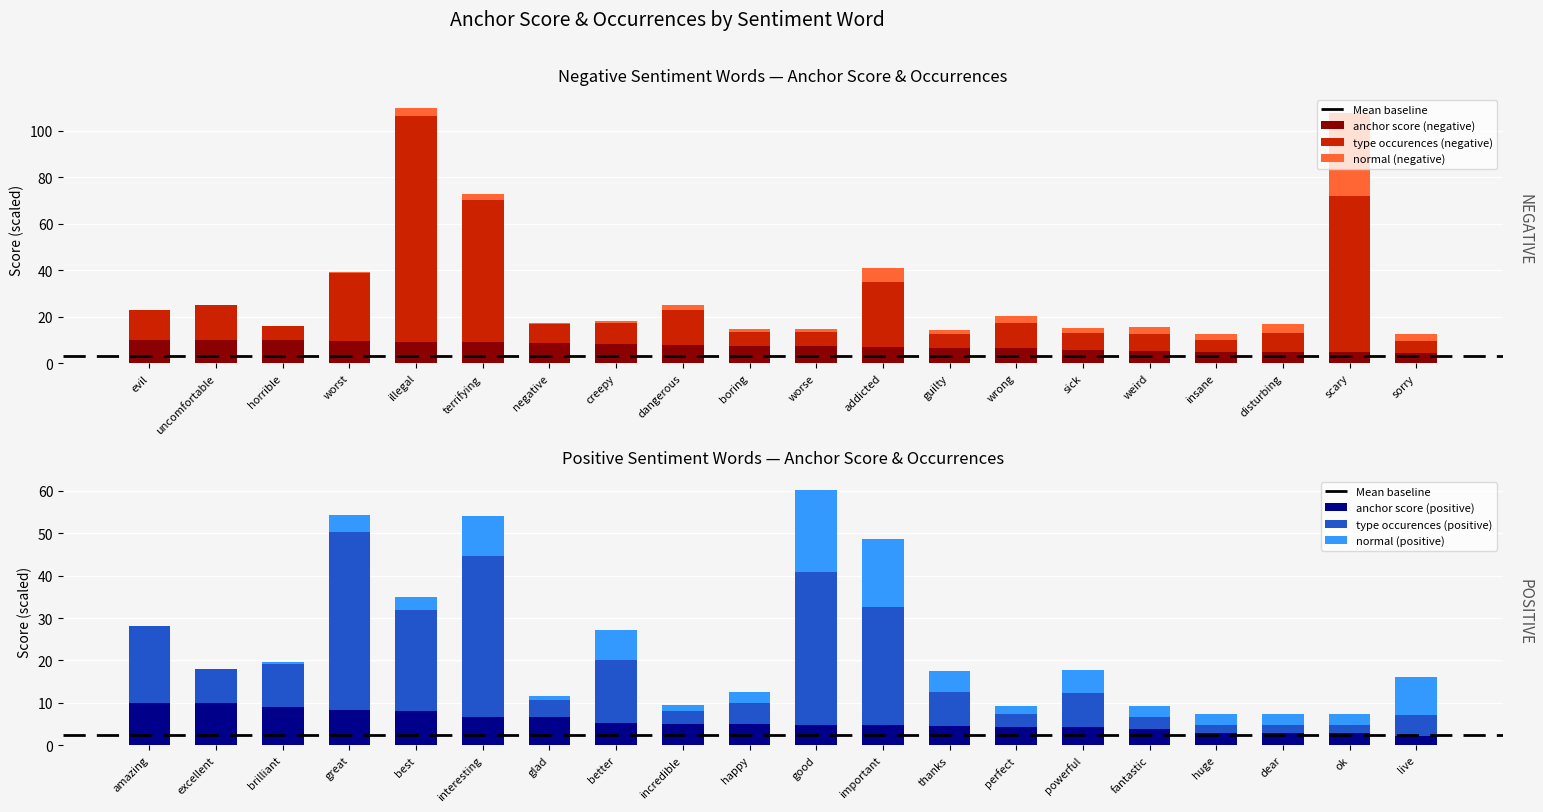

What is the label of the 10th bar from the right?

worse